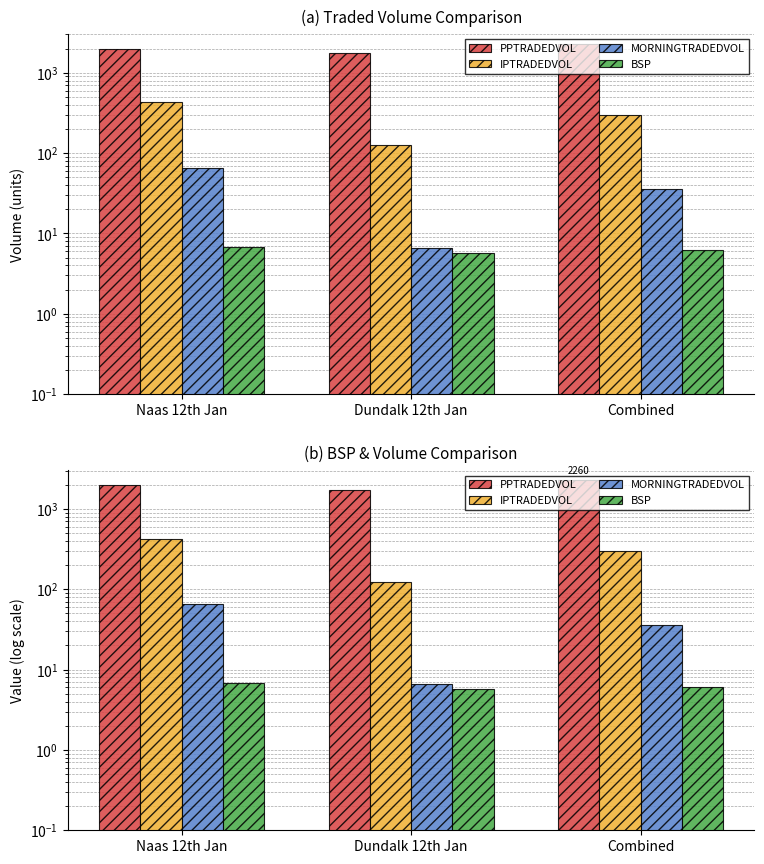

How many values in the MORNINGTRADEDVOL series exceed 35?

2